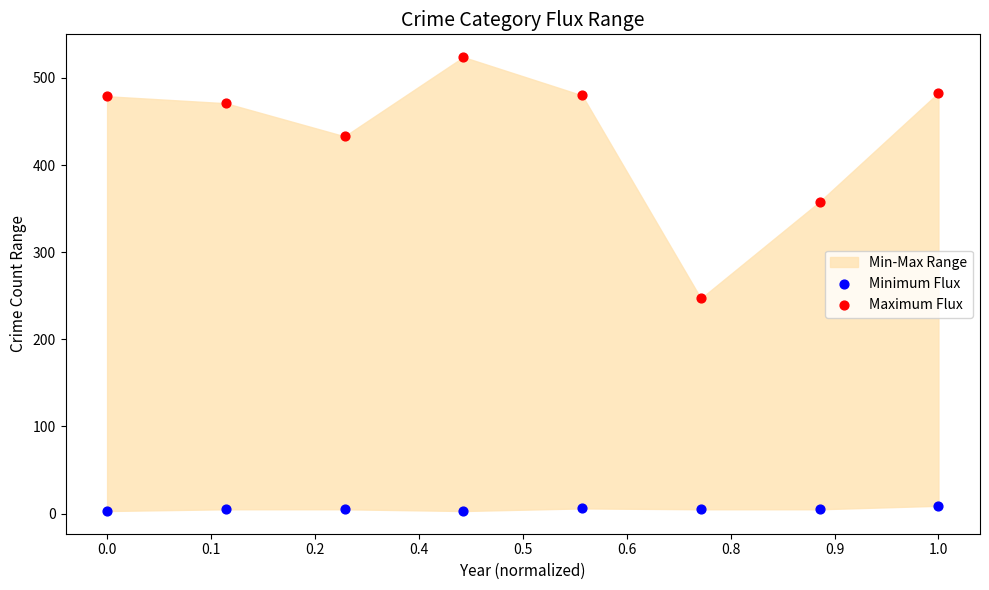

Across all data points, what is the range of Y values (max minus min)?

521